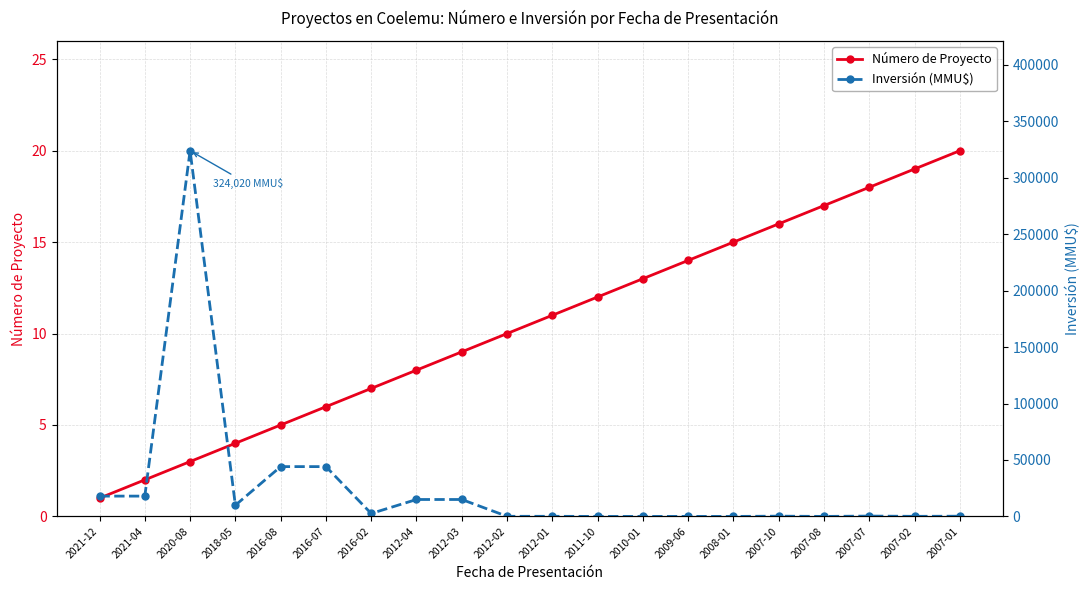

Where is the first local maximum for Inversión (MMU$)?

2020-08